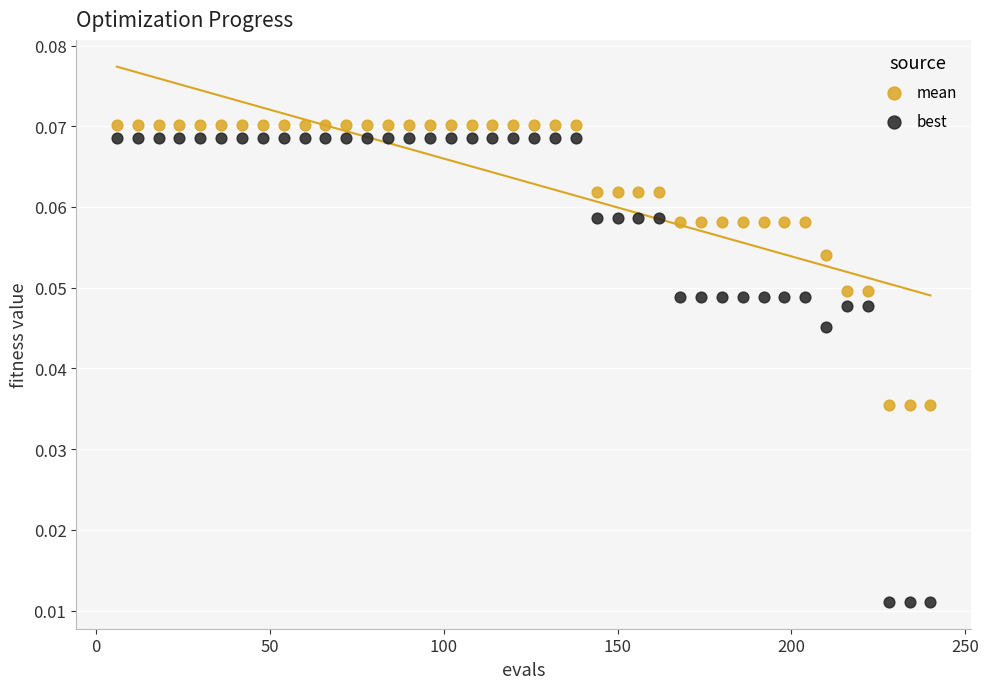

Across all data points, what is the range of X values (max minus min)?

234.0